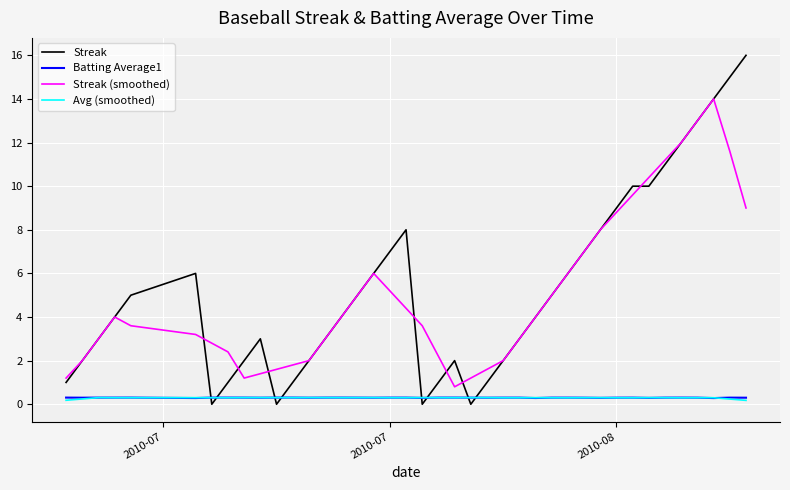

Which series has the largest range (max minus min)?

Streak